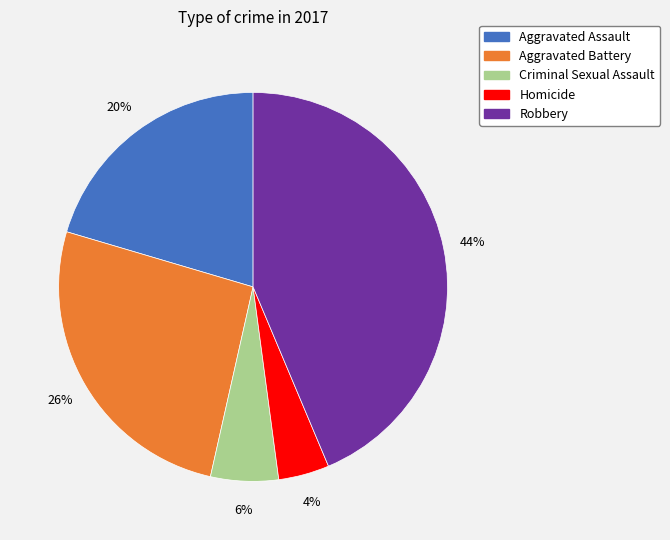

Is Aggravated Battery the majority of the pie?

No